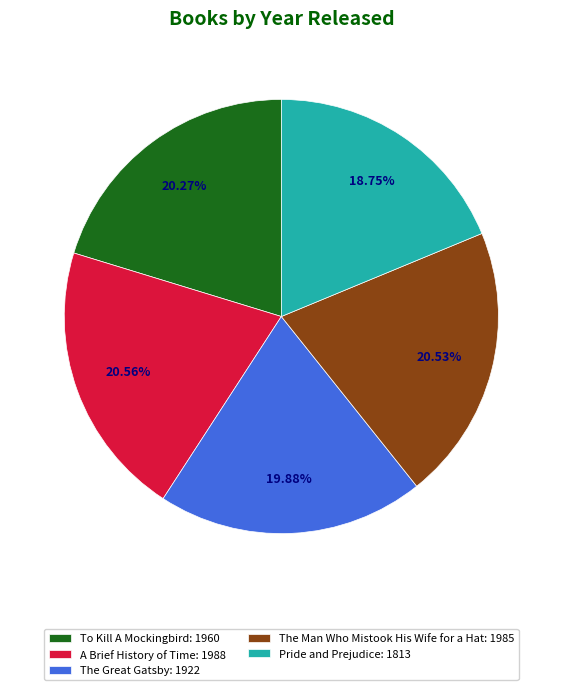

True or false: To Kill A Mockingbird accounts for 34% of the total.

False